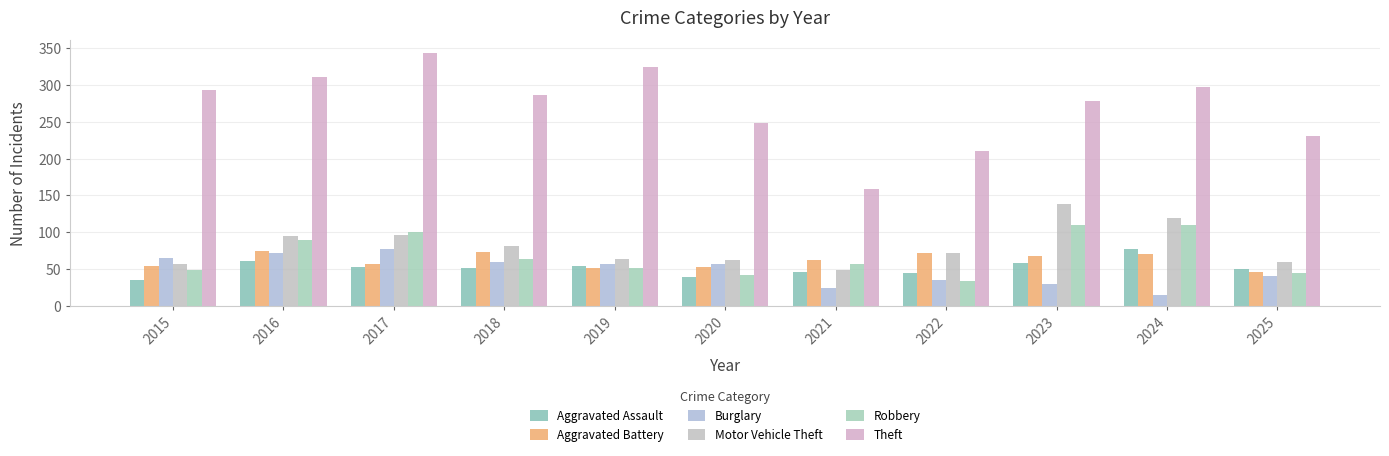

Between 2016 and 2025, which series saw the biggest shift?

Theft